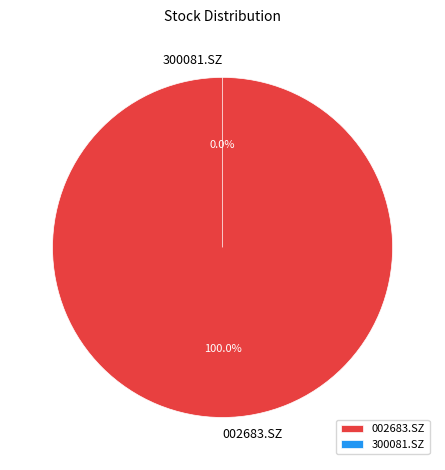

Is it true that 300081.SZ is 0% of the pie?

True